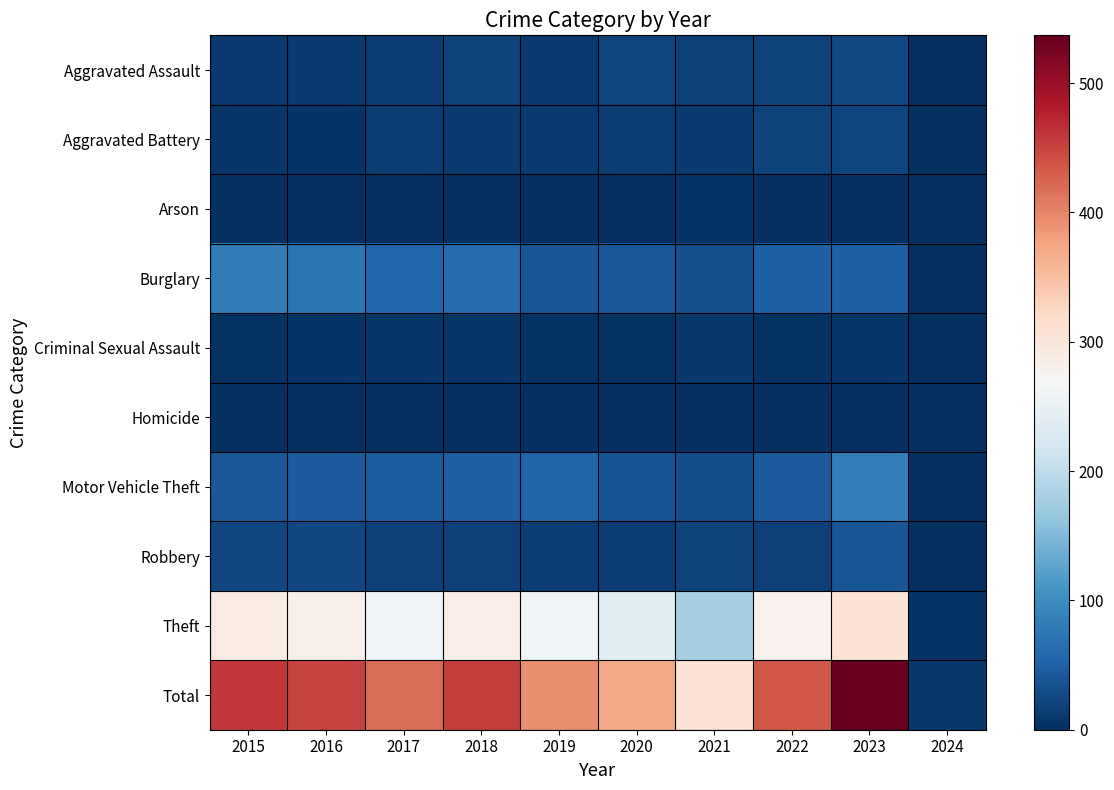

Which series has the largest total across all categories?

Total